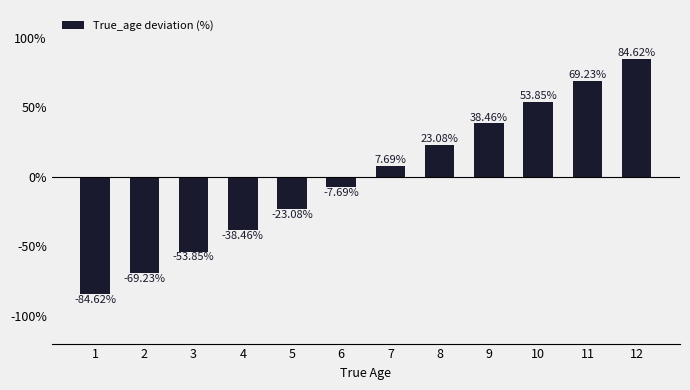

List the labels in order of value, largest first.

12, 11, 10, 9, 8, 7, 6, 5, 4, 3, 2, 1